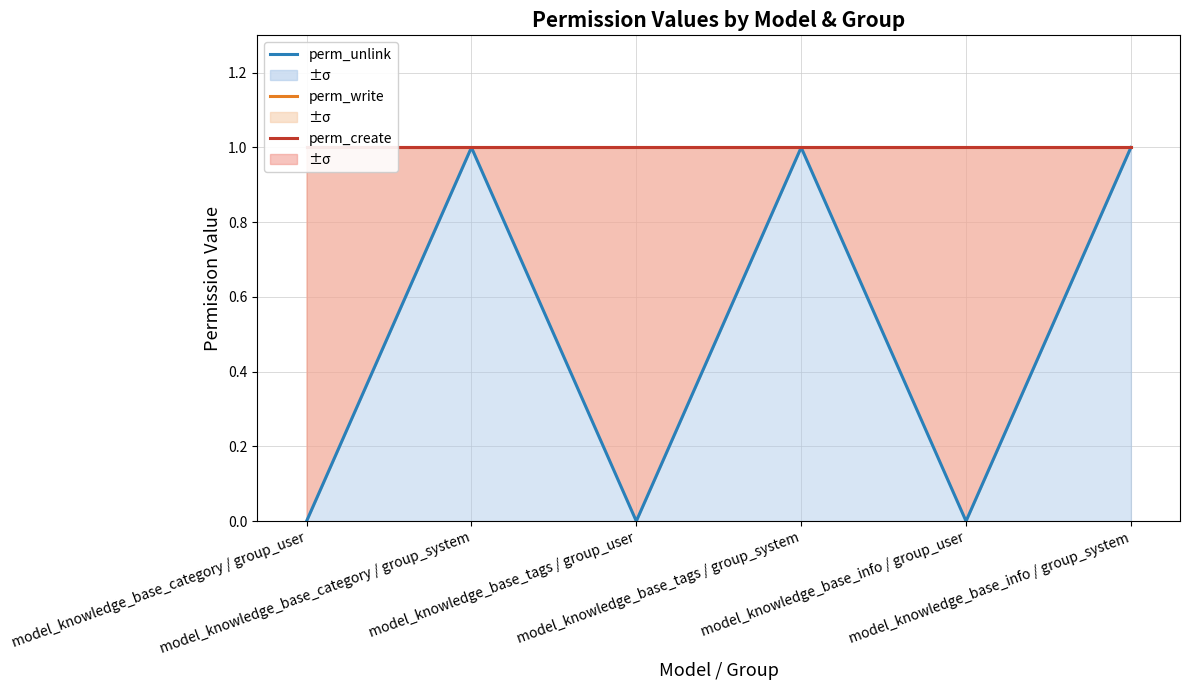

Read the perm_unlink value at model_knowledge_base_info / group_system.

1